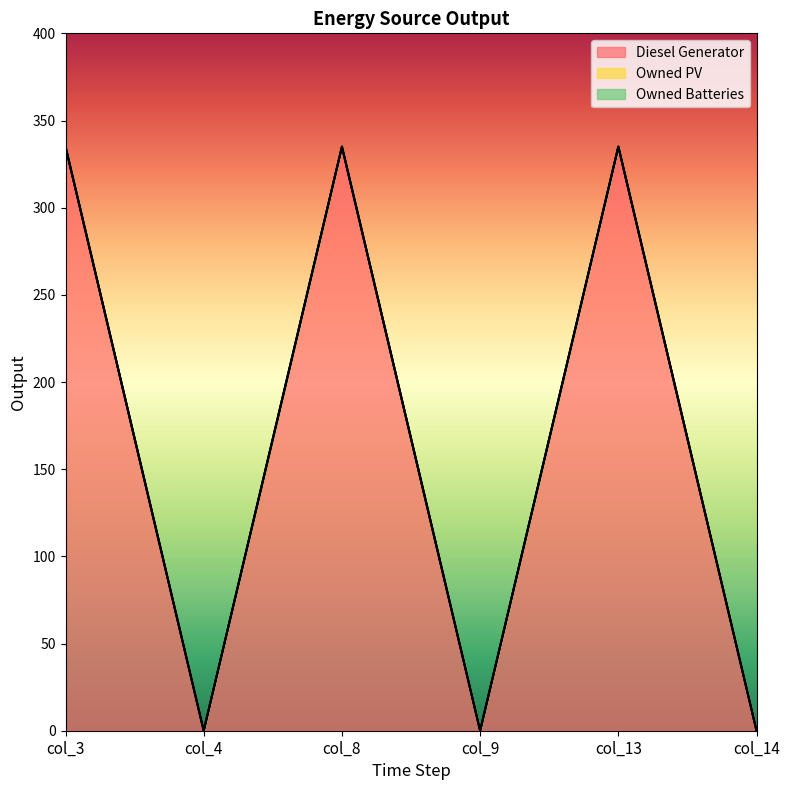

What are all the series names shown in the legend?

Diesel Generator, Owned PV, Owned Batteries